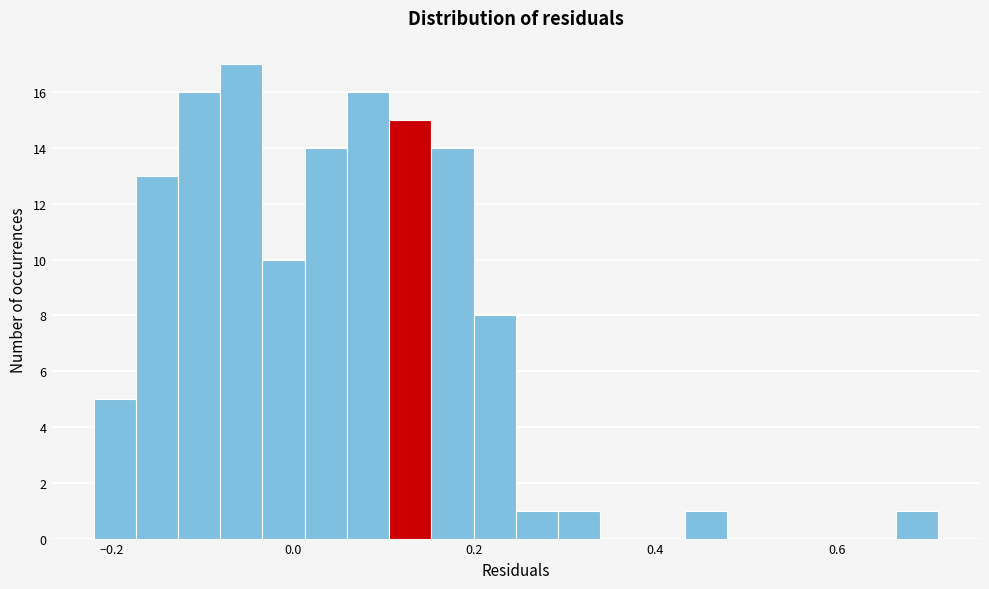

Read against the x-axis, roughly where is the centre of the tallest bar?

-0.06